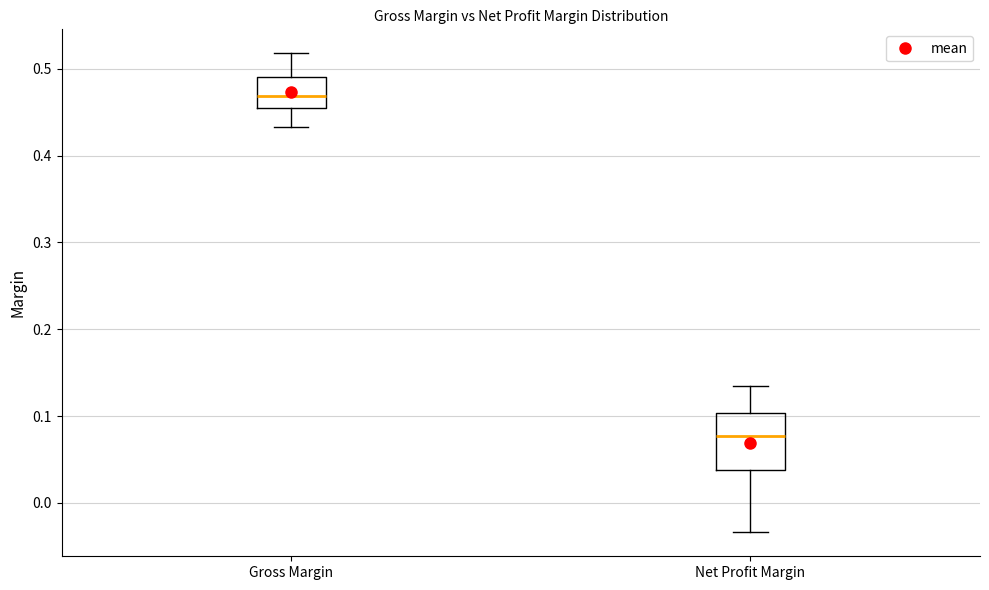

Reading left to right, read every box against the y-axis: the position of its median line, the range the box covers, and the ends of its whiskers. The values are not printed on the chart, so give them approximately, as read against the axis.

Gross Margin: median 0.47, box 0.46 to 0.49, whiskers 0.43 to 0.52
Net Profit Margin: median 0.08, box 0.04 to 0.10, whiskers -0.03 to 0.13